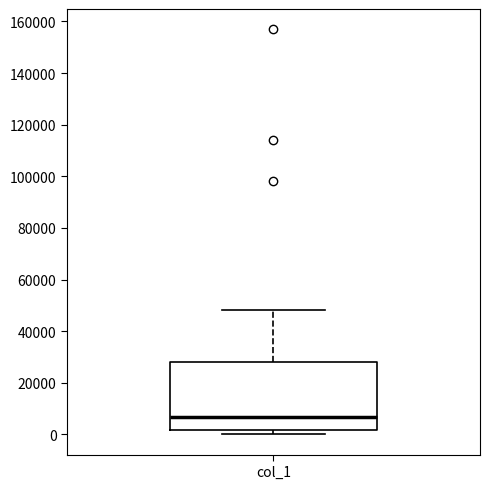

Transcribe this box plot: give where the median line is, the range the box spans, and where the two whiskers end, as read against the y-axis. The values are not printed on the chart, so give them approximately, as read against the axis.

median 6000, box 2000 to 28000, whiskers 0 to 48000